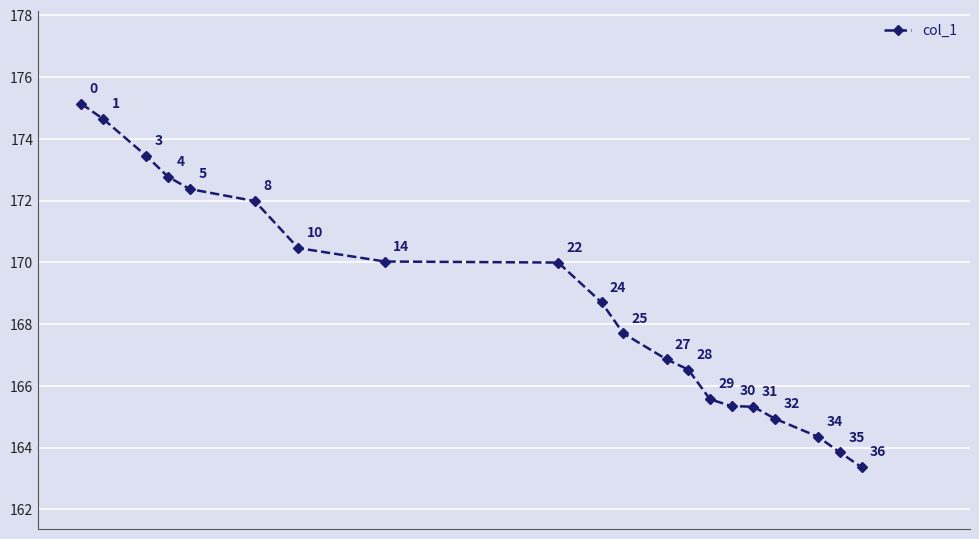

How many values are below 168?

10